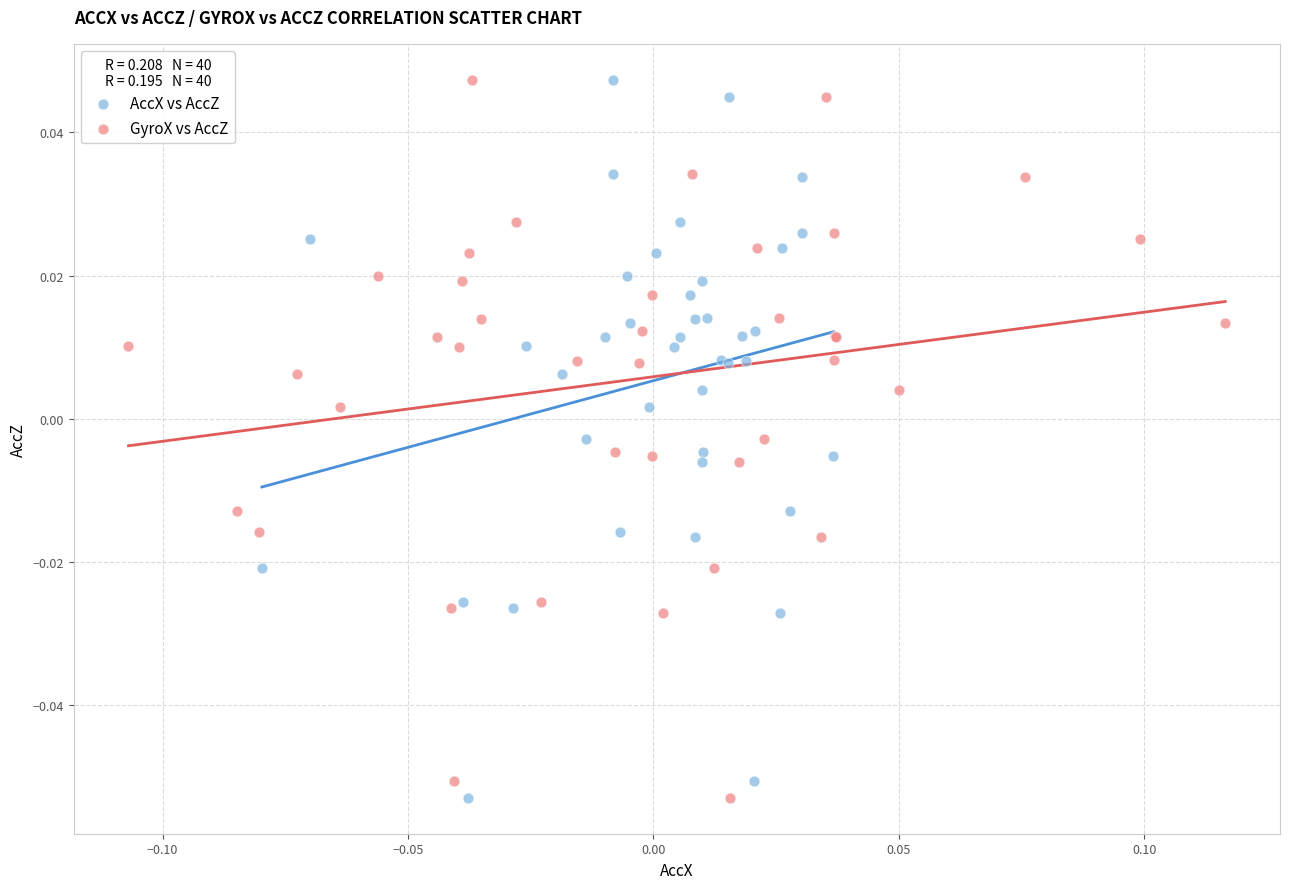

What are all the series names shown in the legend?

AccX vs AccZ, GyroX vs AccZ